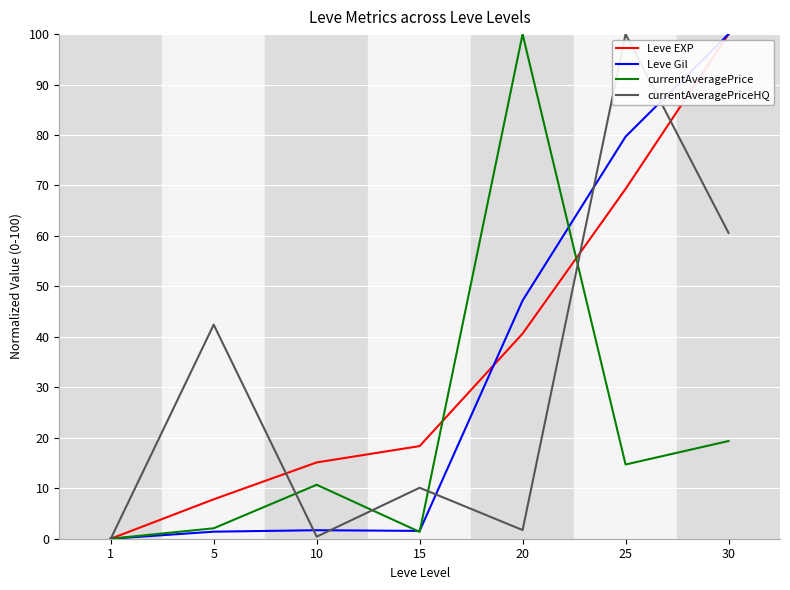

What is the sum of all currentAveragePriceHQ values?

215.3